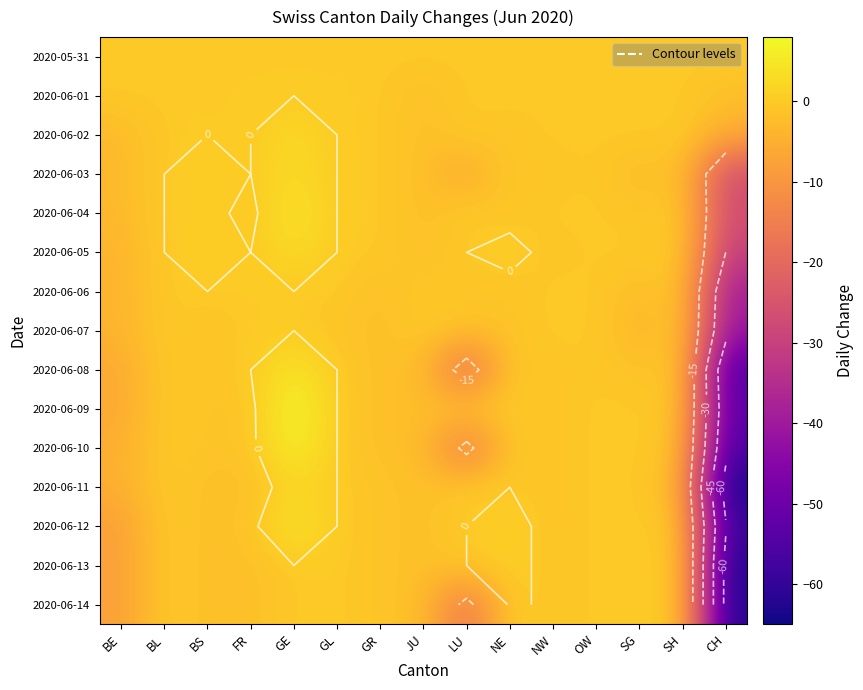

At which category does the chart reach its minimum across all series?

CH